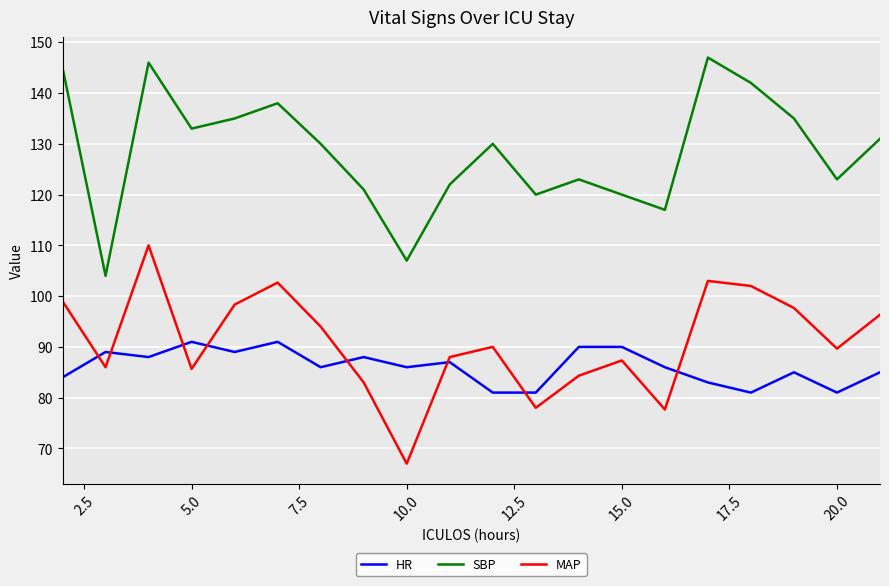

How many lines are shown in the chart?

3